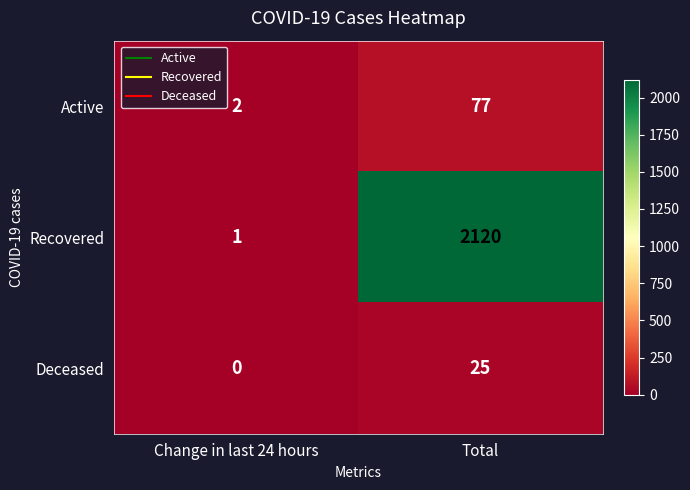

How many data points does each series have?

2